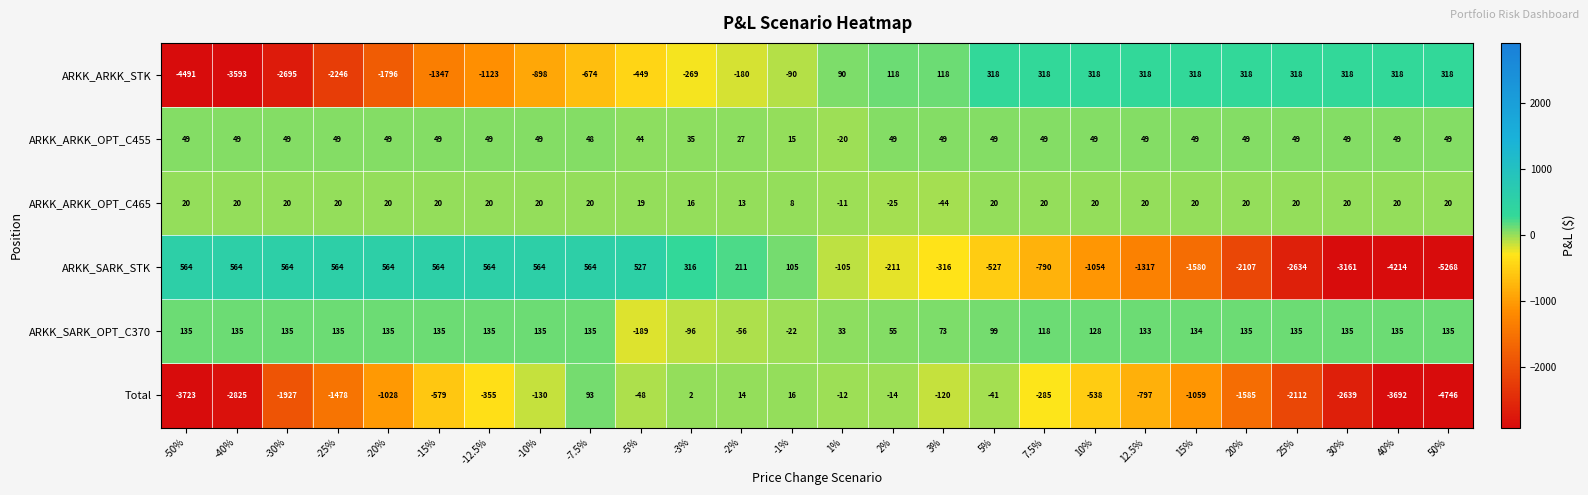

What is the average value of the Total series?

-1139